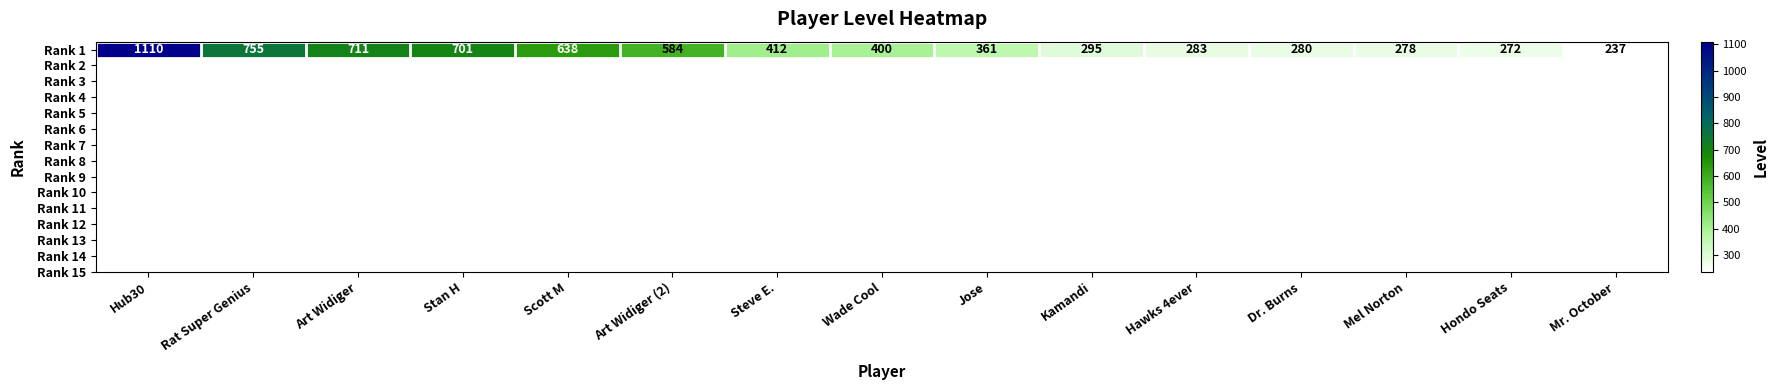

Reading left to right, extract all data points from this chart.

Hub30=1110	Rat Super Genius=755	Art Widiger=711	Stan H=701	Scott M=638	Art Widiger (2)=584	Steve E.=412	Wade Cool=400	Jose=361	Kamandi=295	Hawks 4ever=283	Dr. Burns=280	Mel Norton=278	Hondo Seats=272	Mr. October=237